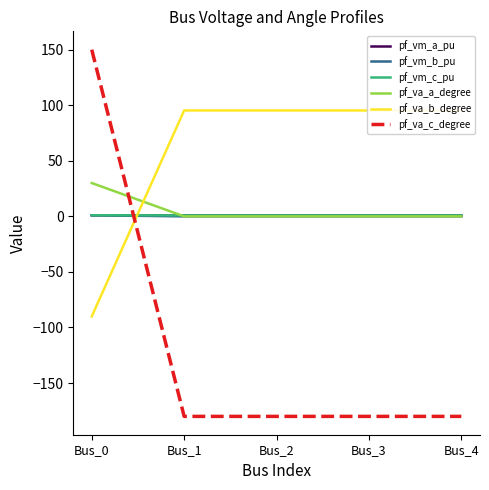

At which category does pf_vm_b_pu reach its first local valley?

Bus_1